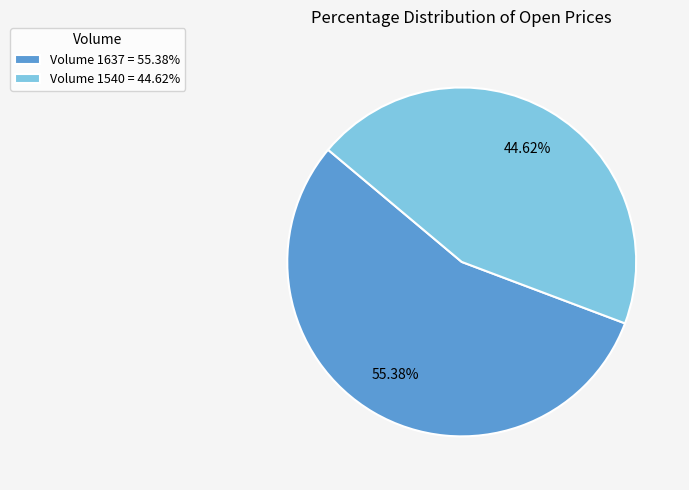

To the nearest percent, what is the difference between the largest and smallest slice percentages?

11%